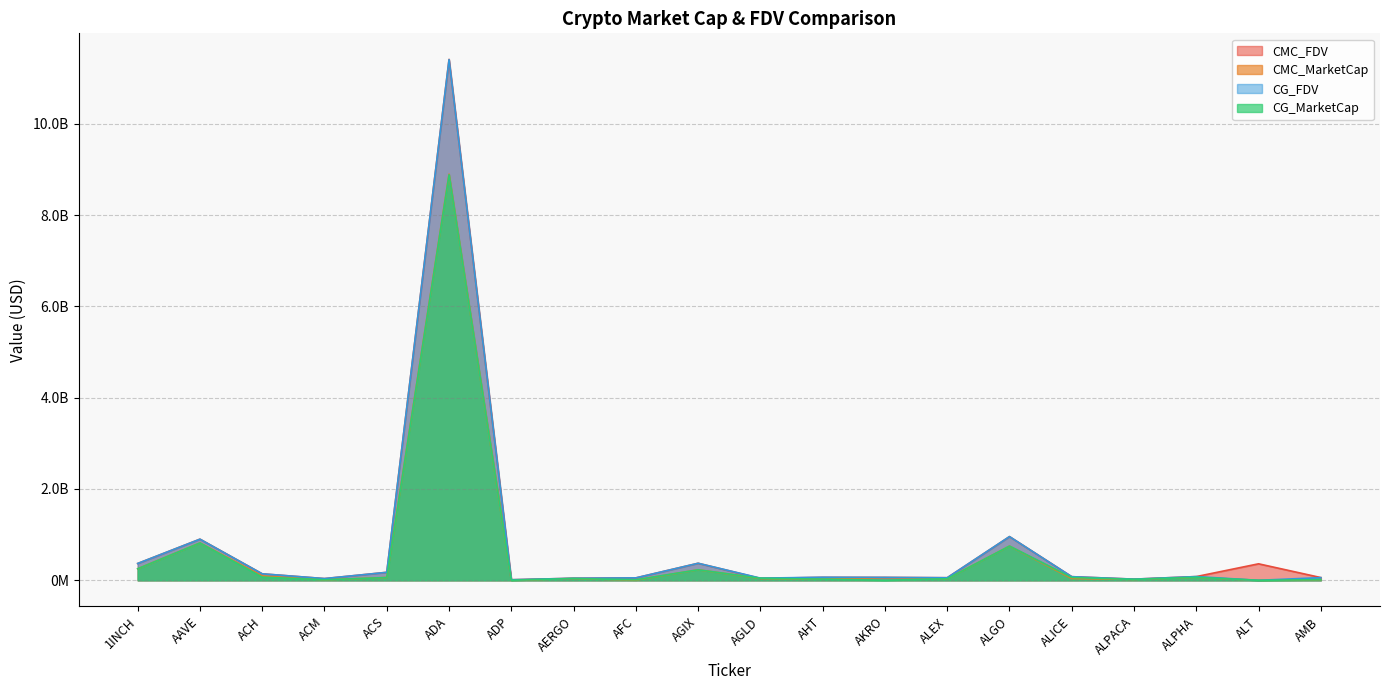

True or false: CMC_MarketCap has a value of 27115673.8 at ALPACA.

False